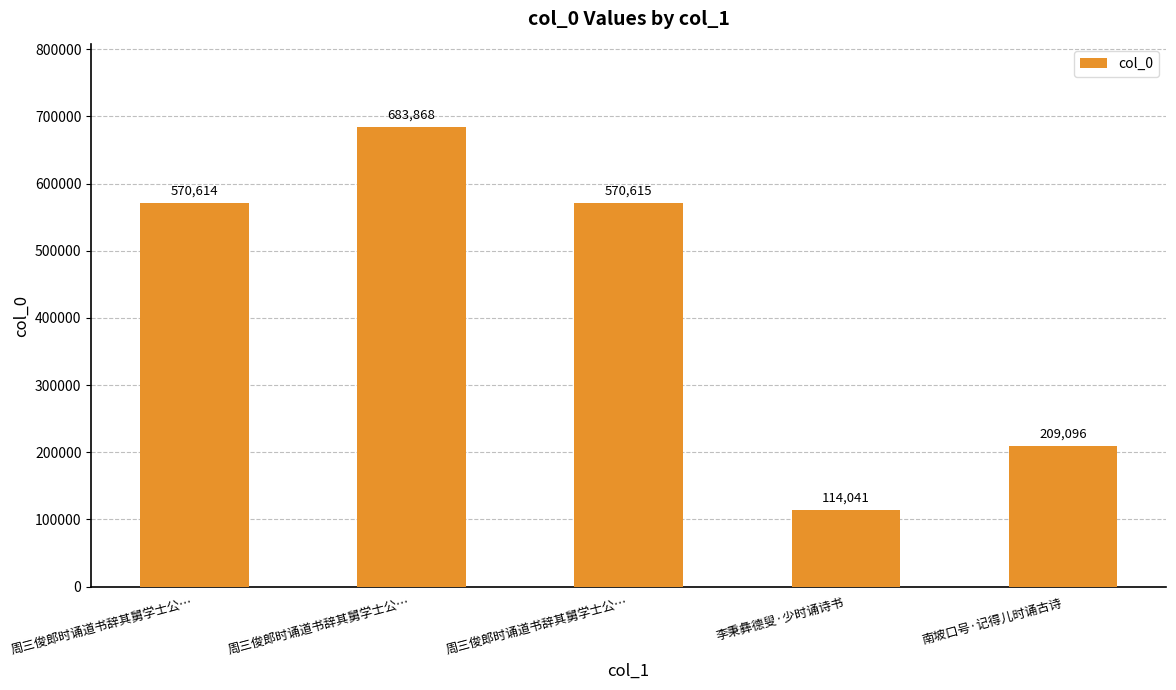

List the labels in order of value, smallest first.

李秉彝德叟·少时诵诗书, 南坡口号·记得儿时诵古诗, 周三俊郎时诵道书辞其舅学士公…, 周三俊郎时诵道书辞其舅学士公…, 周三俊郎时诵道书辞其舅学士公…